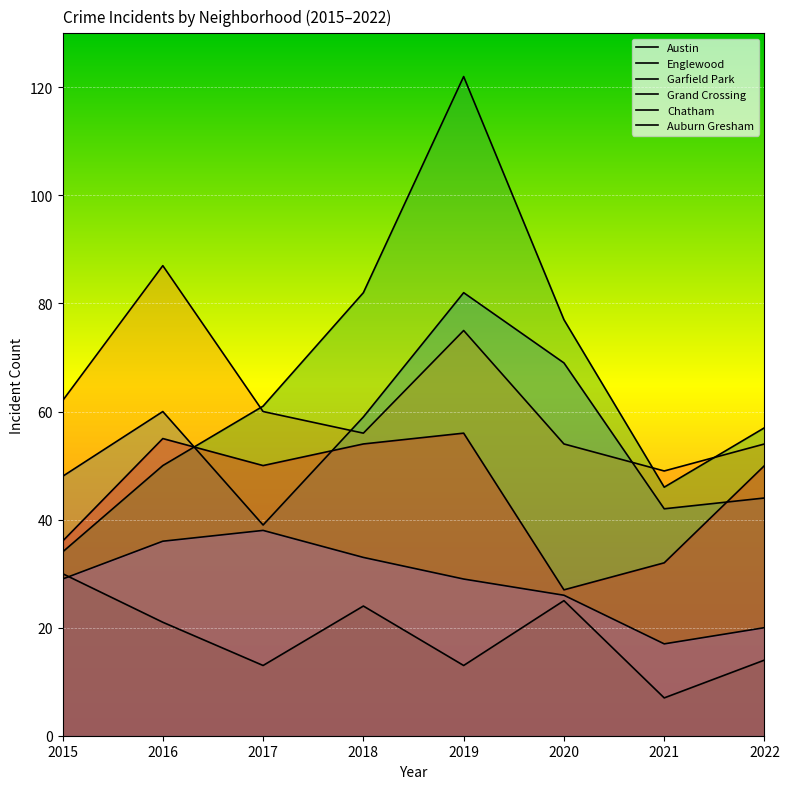

Between which two adjacent categories do Grand Crossing and Austin first intersect?

2016 and 2017